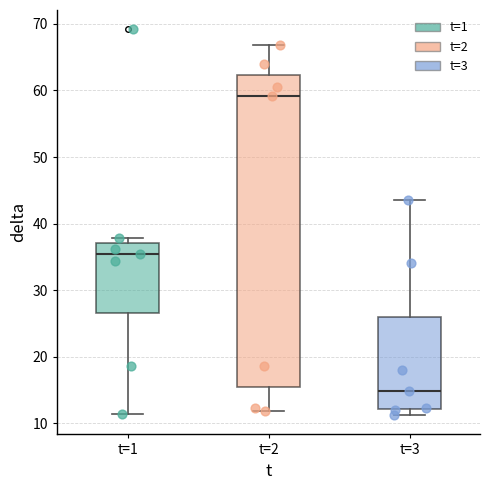

Reading left to right, transcribe this box plot: for each box, give where its median line is, the range the box spans, and where its two whiskers end, as read against the y-axis. The values are not printed on the chart, so give them approximately, as read against the axis.

t=1: median 35, box 27 to 37, whiskers 11 to 38
t=2: median 59, box 15 to 62, whiskers 12 to 67
t=3: median 15, box 12 to 26, whiskers 11 to 44